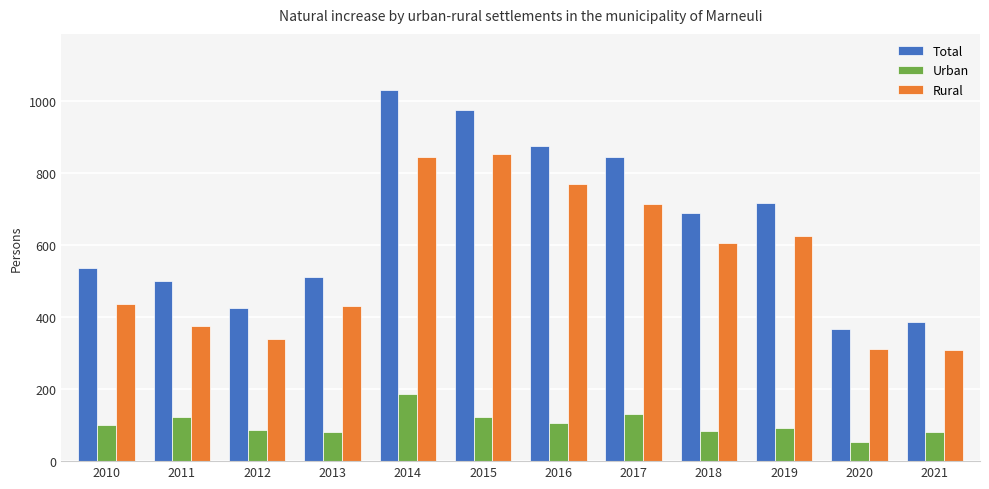

The Urban series shows 131 at 2017. True or false?

True